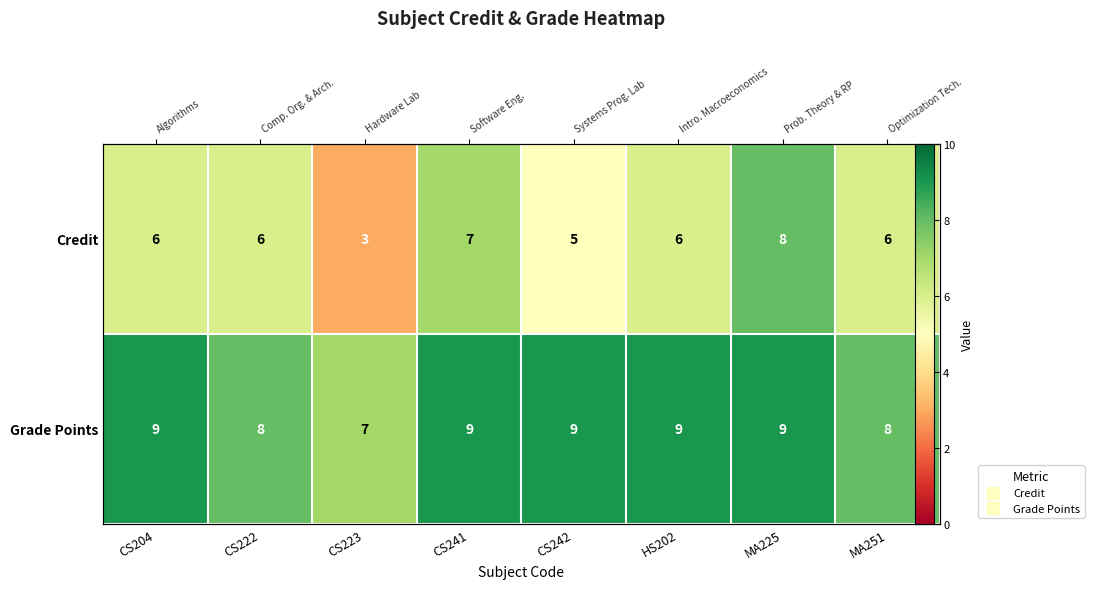

At which category does the chart reach its minimum across all series?

CS223